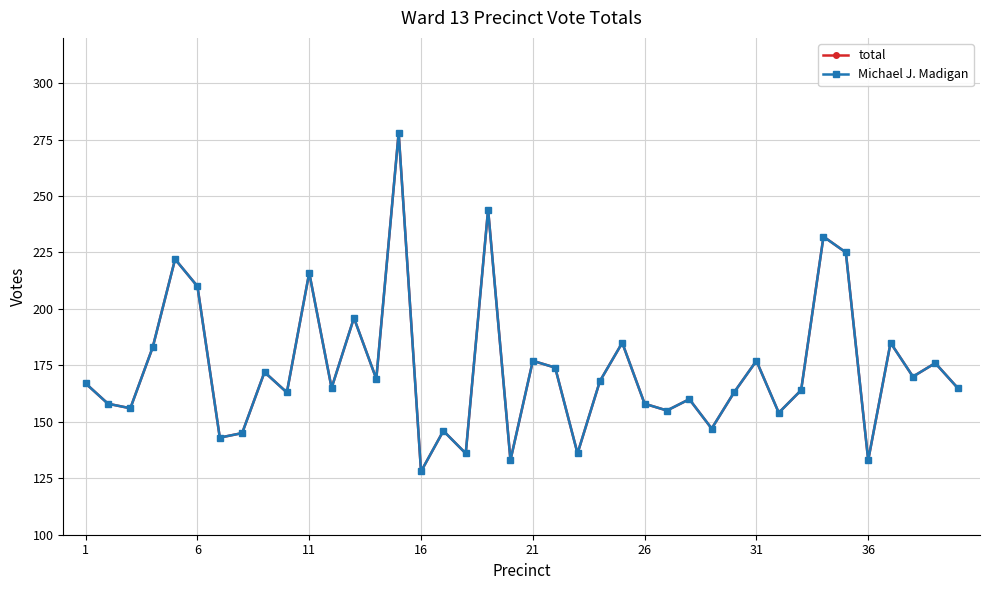

How many lines are shown in the chart?

2